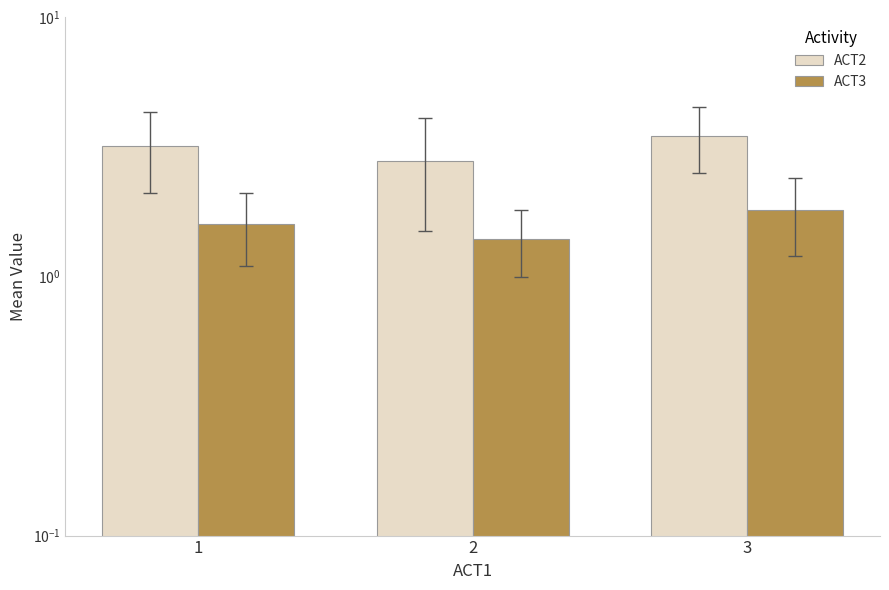

What is the sum of the ACT2 values at 2 and 3?

6.3